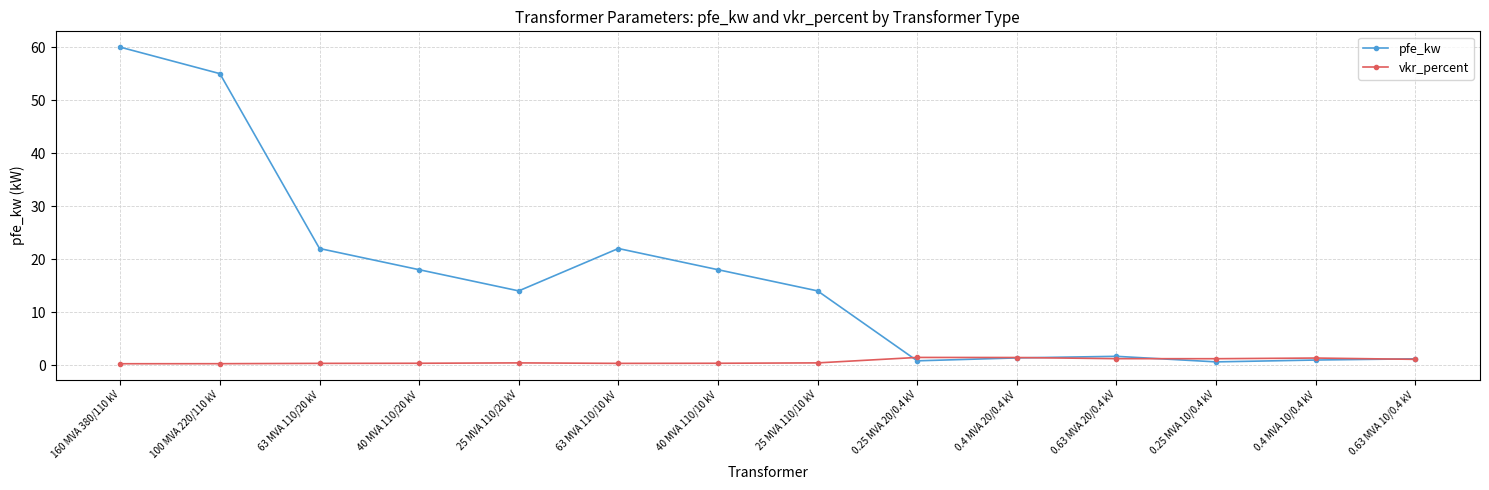

At how many categories does at least one series exceed 43?

2